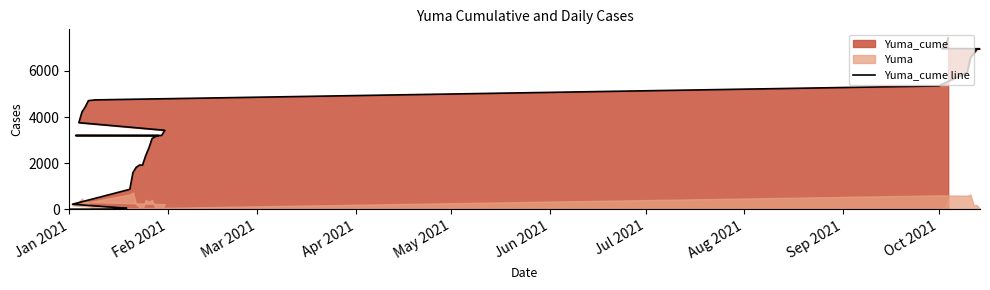

Reading right to left, transcribe all the data shown in this chart.

7428	7017	6970	6959	6943	6756	6576	5937	5347	4742	4725	4709	4436	4222	3757	3426	3202	3200	3194	3153	3070	2660	2331	1918	1917	1818	1597	868	222	49	46	43	42	18	12	10	9	8	7	6